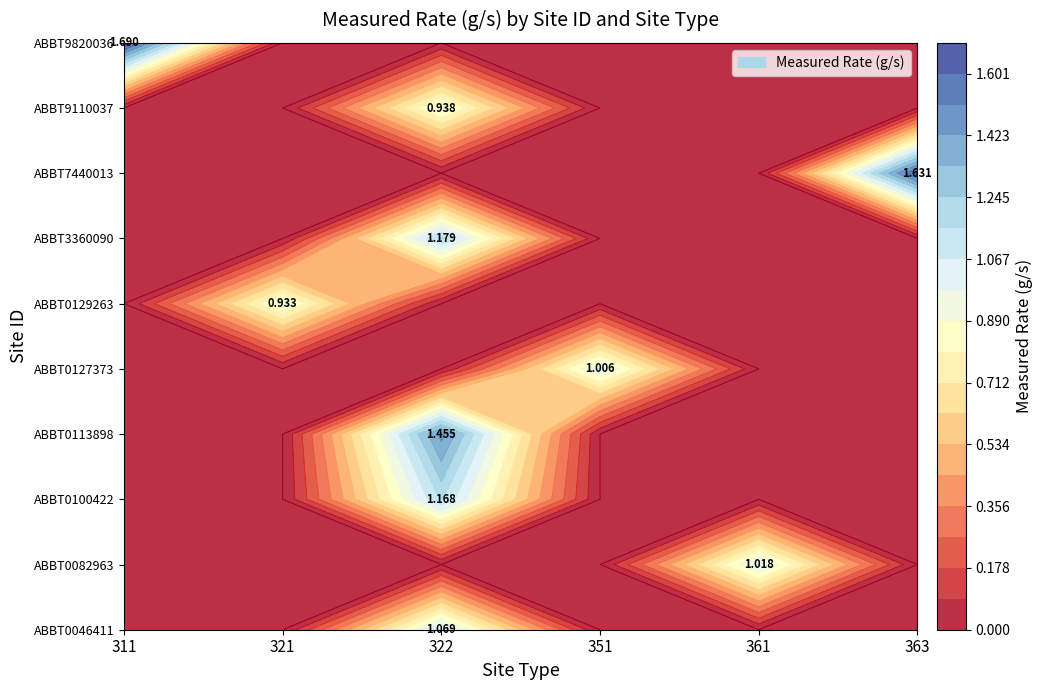

At which category is the sum across all series the highest?

322